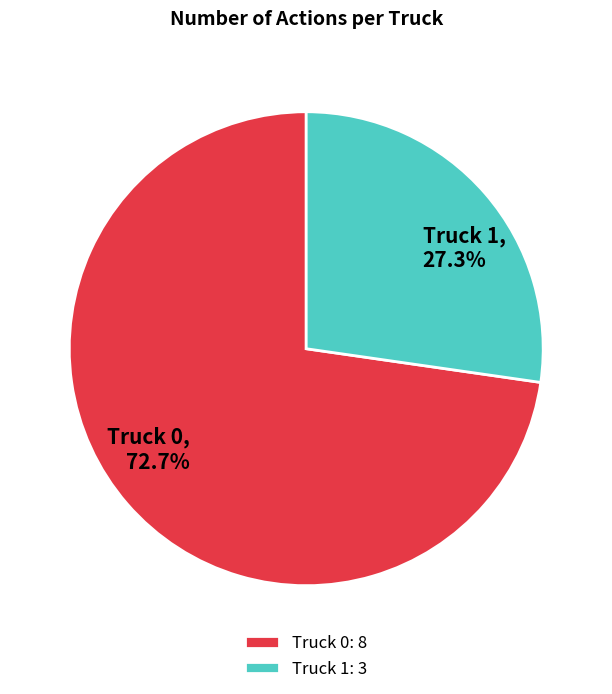

Approximately how many times larger is the value at Truck 0 compared to Truck 1?

2.7